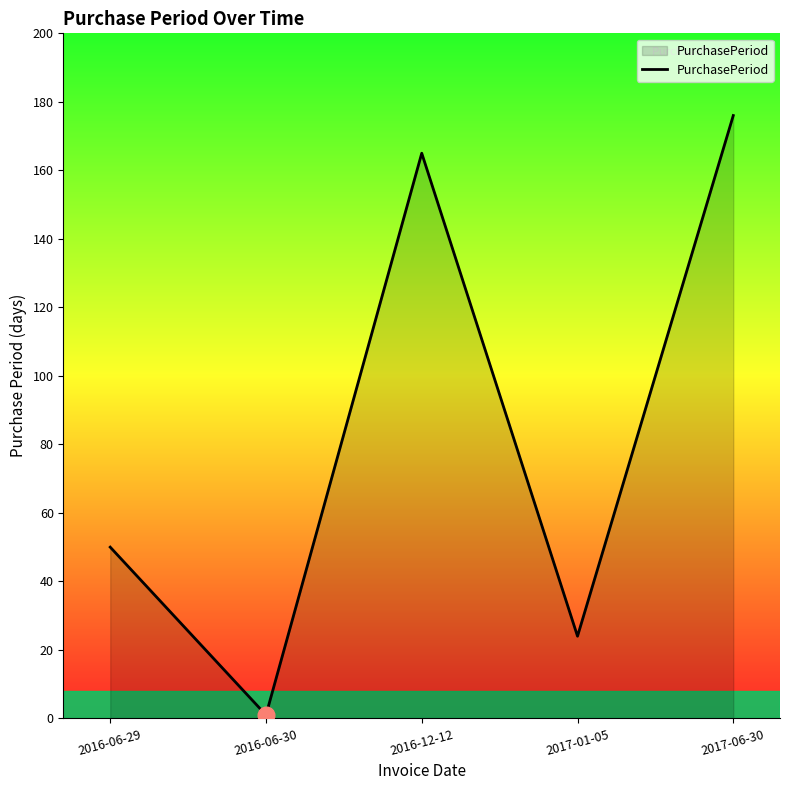

List the labels in order of value, largest first.

2017-06-30, 2016-12-12, 2016-06-29, 2017-01-05, 2016-06-30